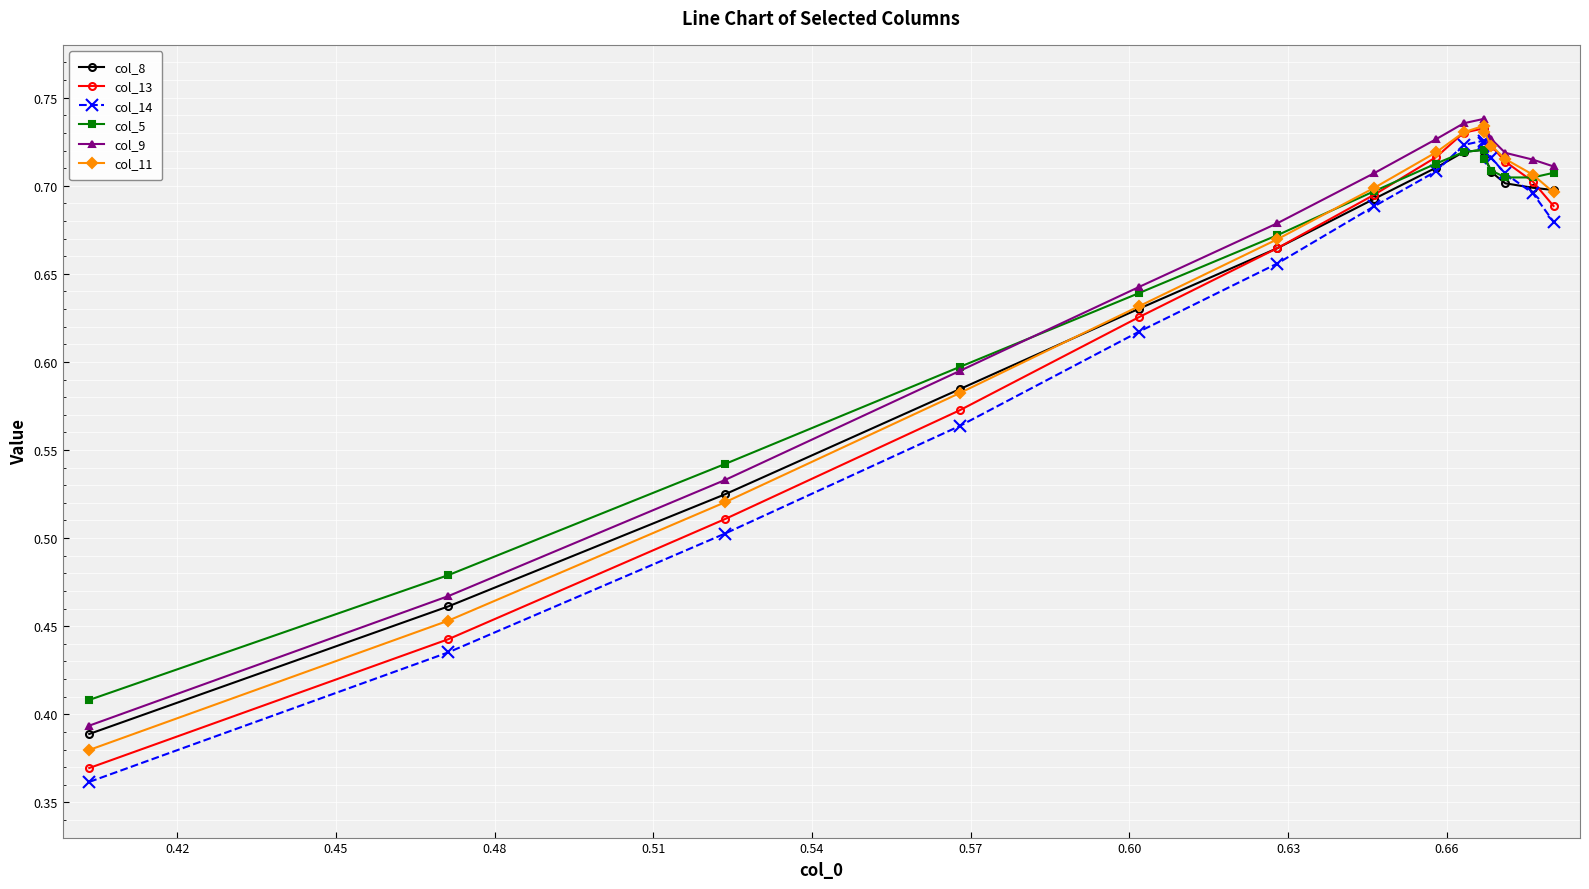

What is the value of the col_8 point at the 4th from the left?

0.6